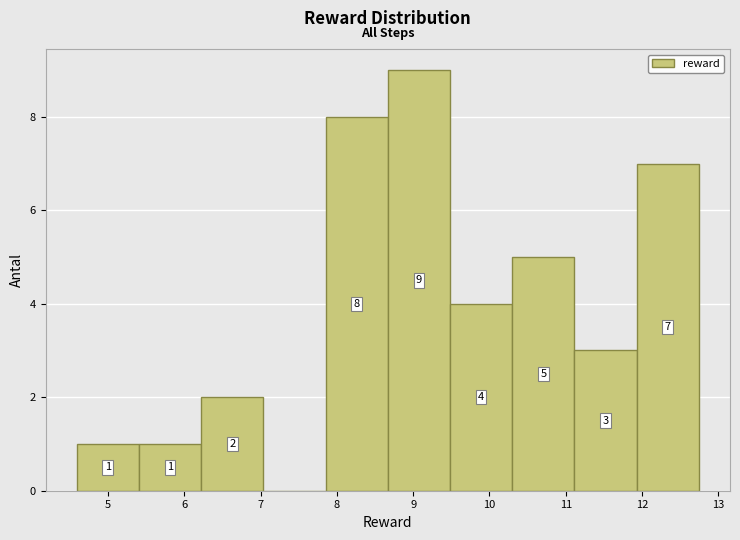

Over which range of the x-axis is the bar tallest?

8.7 to 9.5